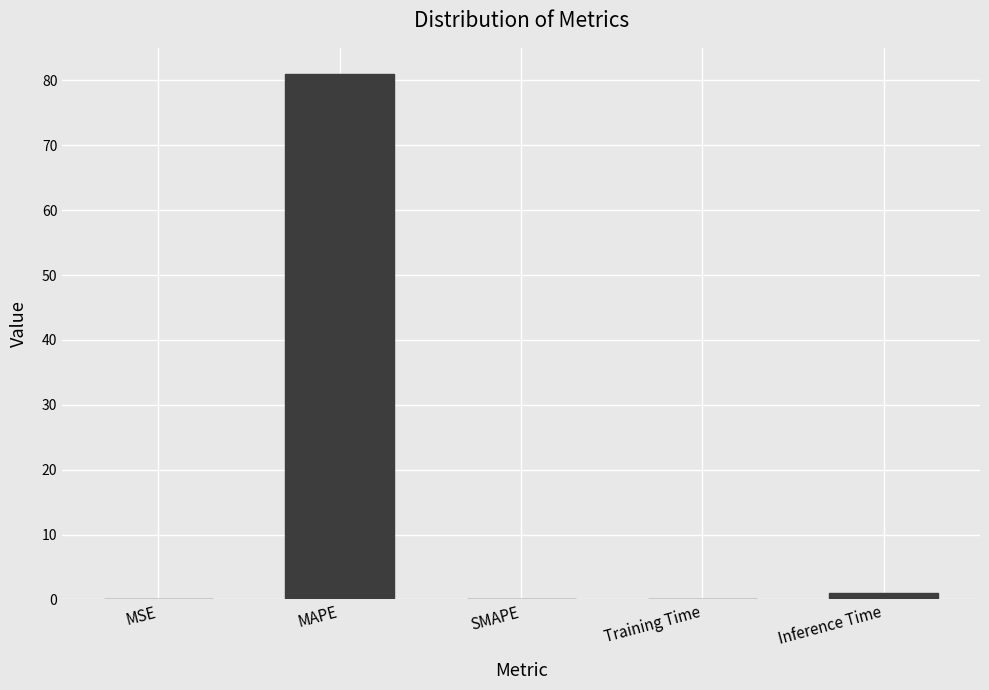

What is the sum of all values?

82.0